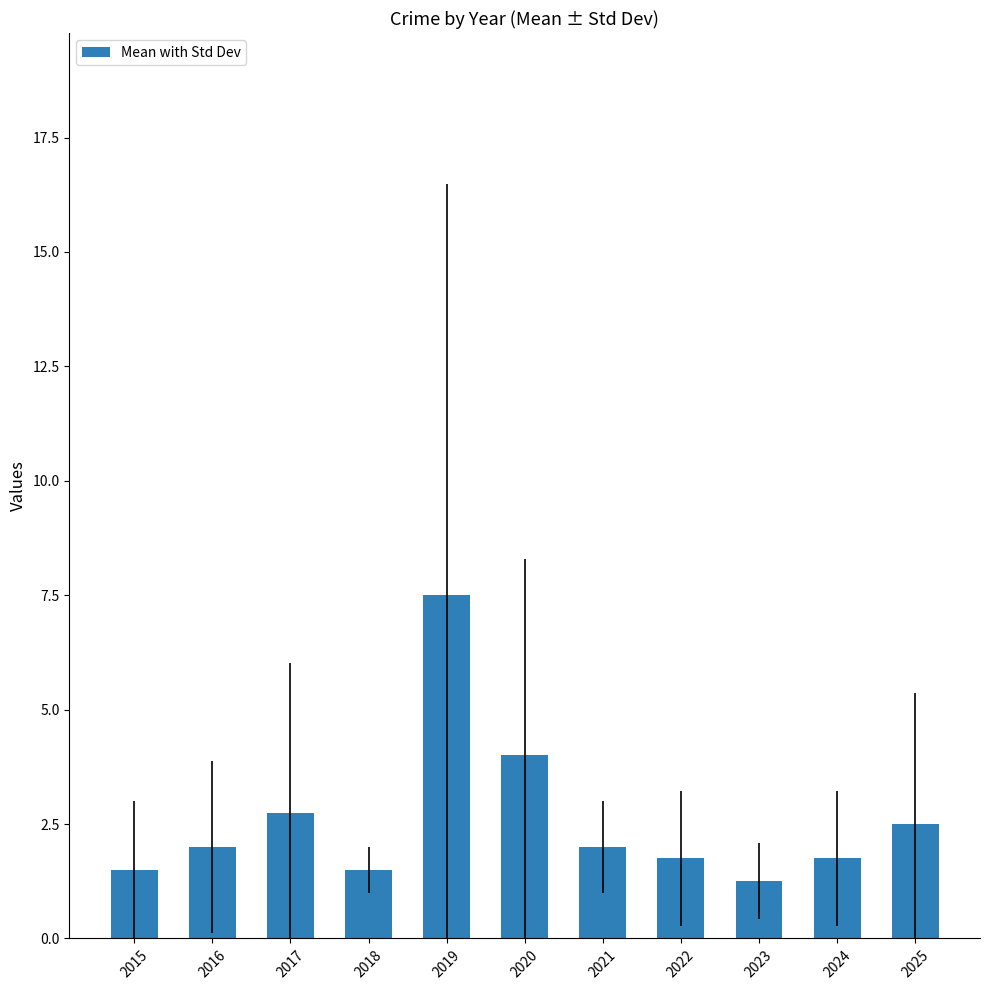

What is the value of the 8th bar from the left?

1.8